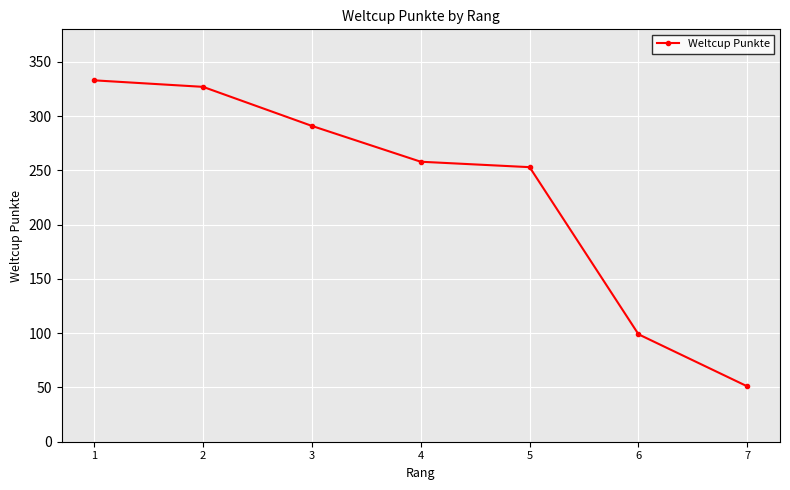

Where is the data nearest to the value 192?

5